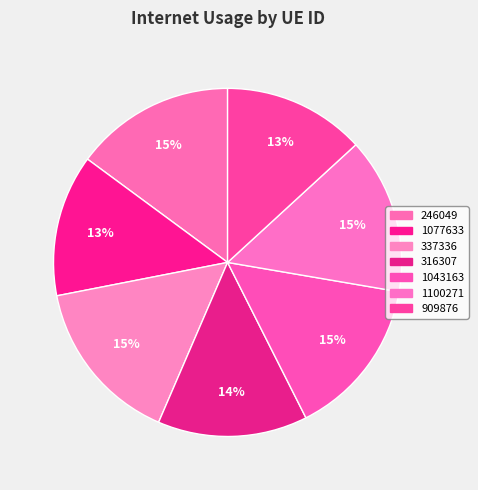

How many slices are in this pie chart?

7